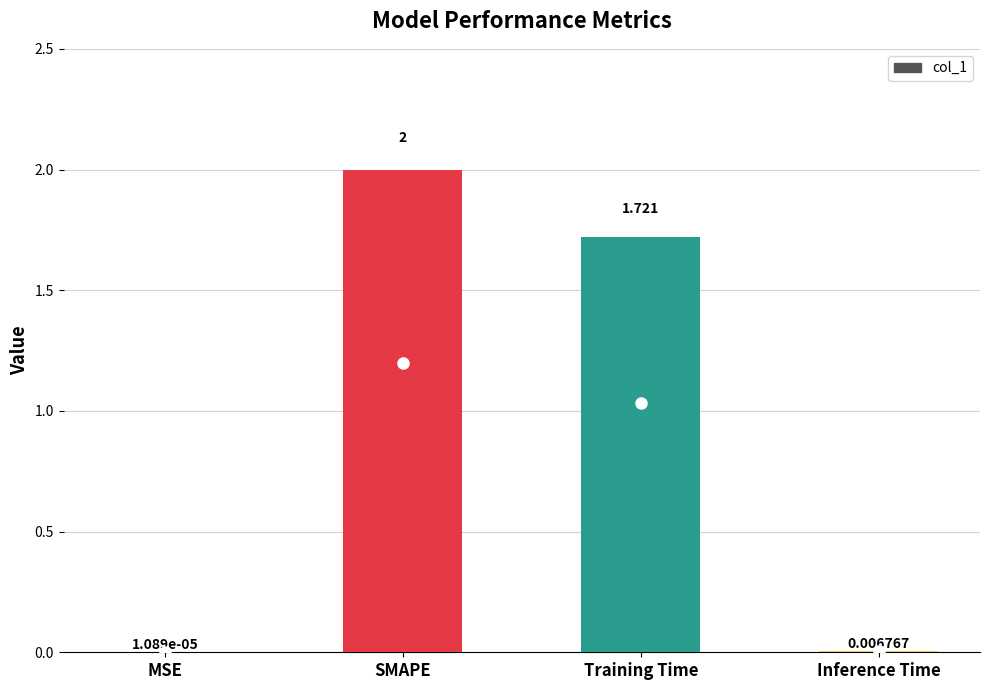

Count the number of values greater than 1.

2